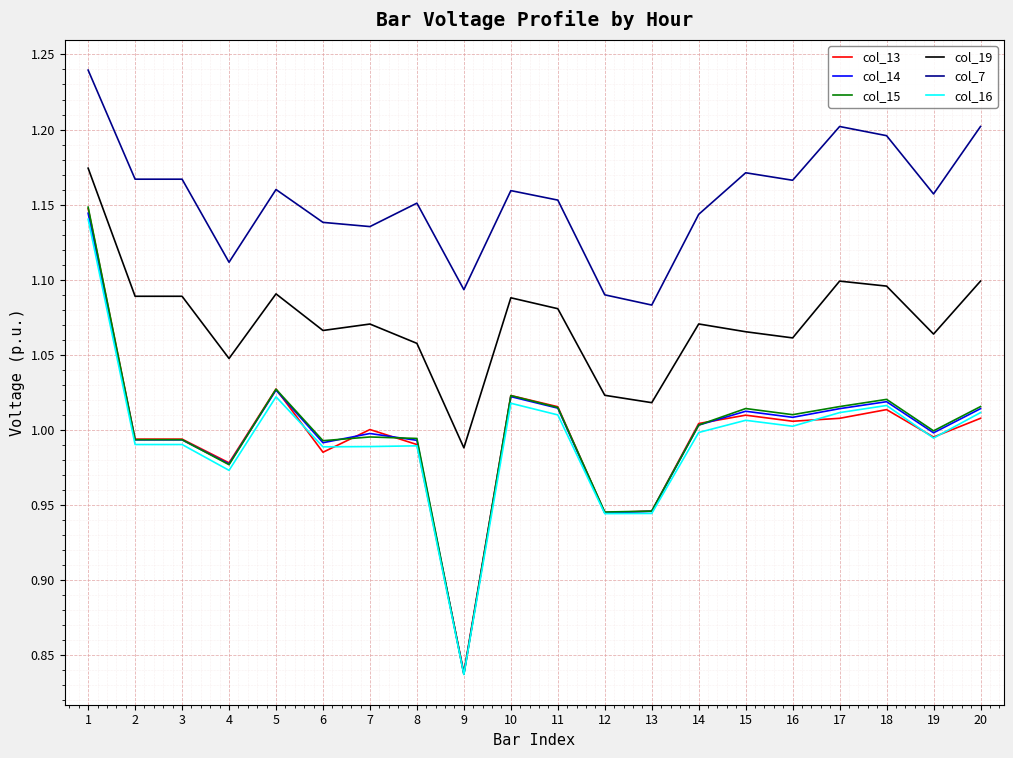

Between 9 and 14, which series saw the biggest shift?

col_15